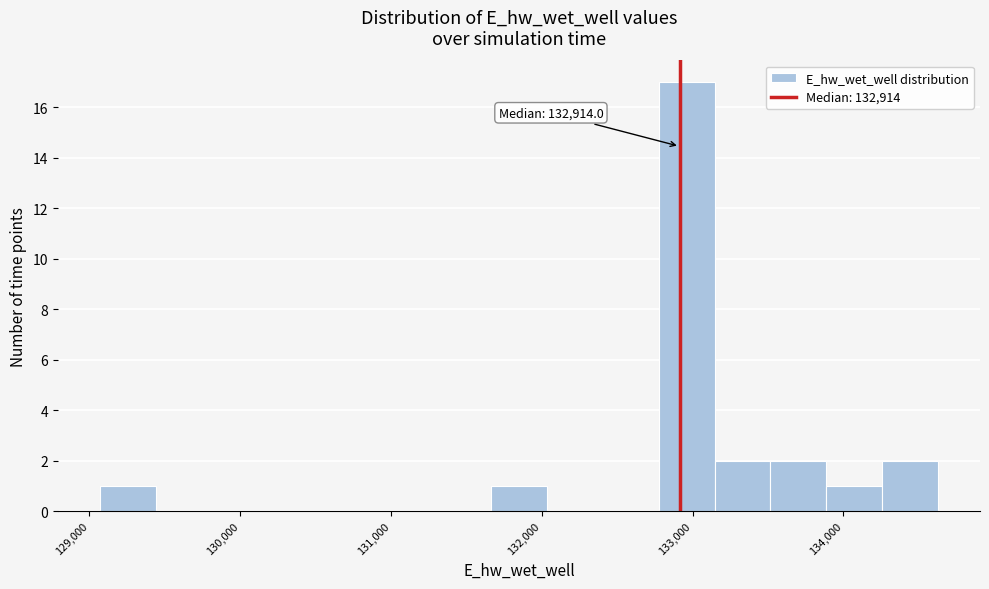

Around what value on the x-axis is the tallest bar? Give the approximate position of its centre, as read against the axis.

133000